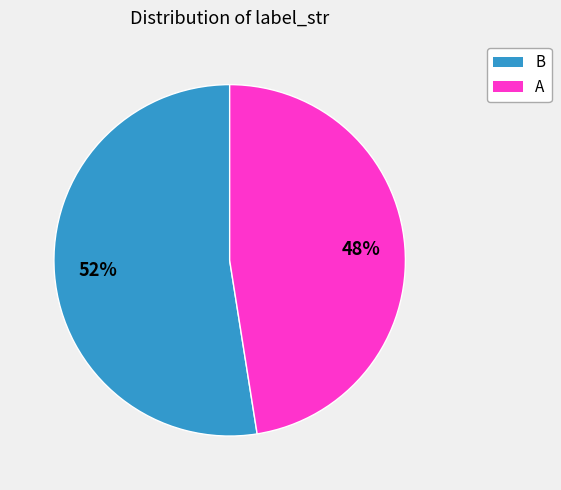

Which slice is the smallest?

A